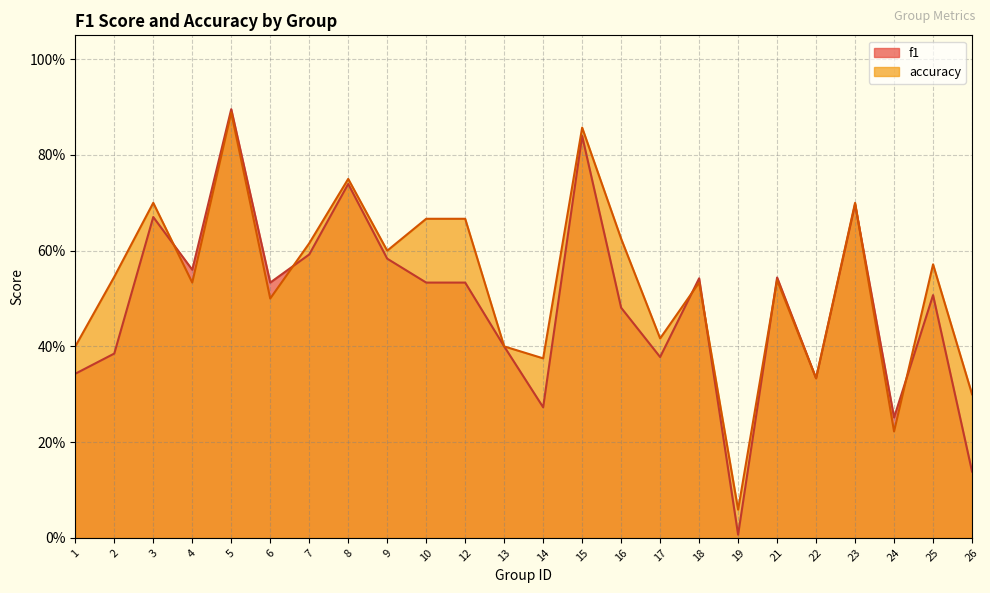

What is the value of the f1 point at the 8th from the left?

0.7